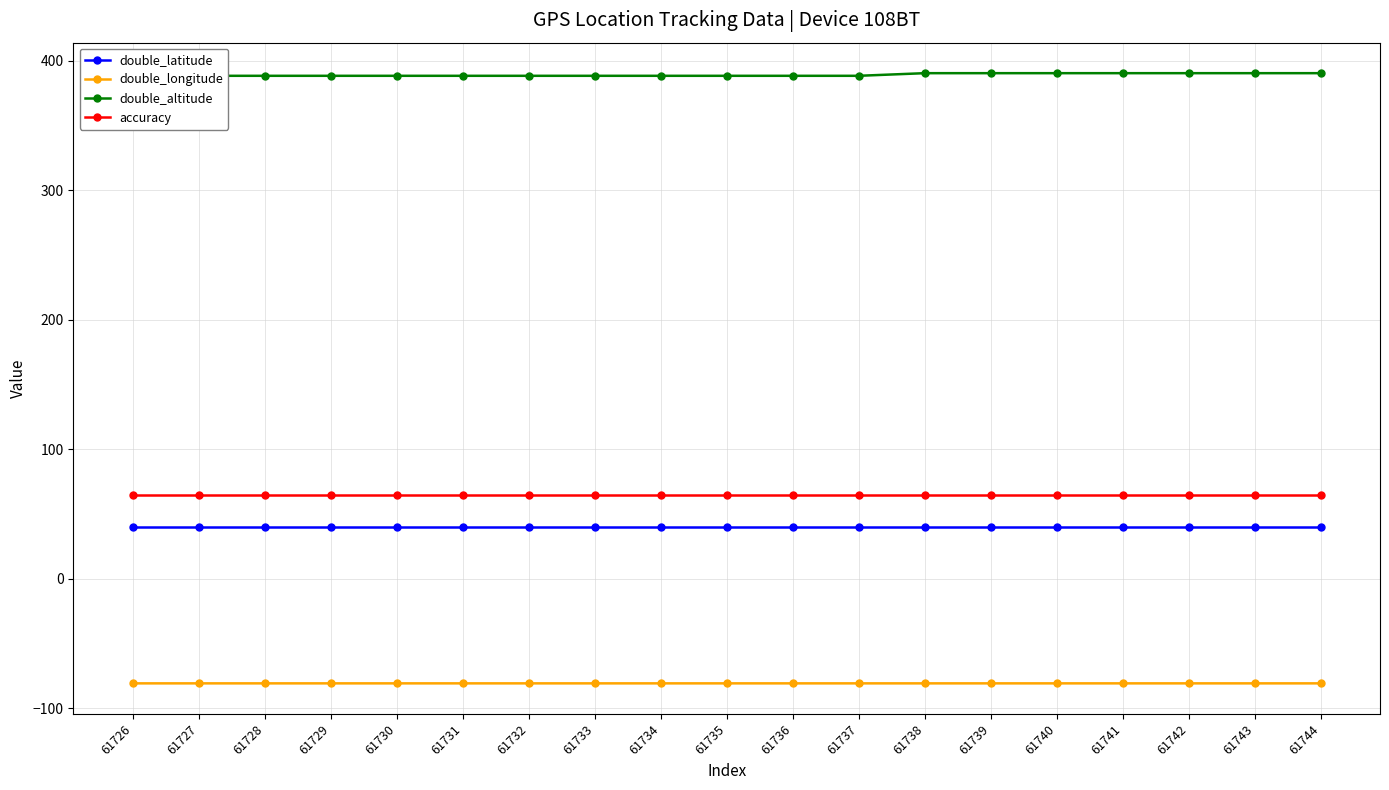

Reading left to right, list all the values displayed in this chart.

double_latitude: 61726=40.1	61727=40.1	61728=40.1	61729=40.1	61730=40.1	61731=40.1	61732=40.1	61733=40.1	61734=40.1	61735=40.1	61736=40.1	61737=40.1	61738=40.1	61739=40.1	61740=40.1	61741=40.1	61742=40.1	61743=40.1	61744=40.1
double_longitude: 61726=-80.6	61727=-80.6	61728=-80.6	61729=-80.6	61730=-80.6	61731=-80.6	61732=-80.6	61733=-80.6	61734=-80.6	61735=-80.6	61736=-80.6	61737=-80.6	61738=-80.6	61739=-80.6	61740=-80.6	61741=-80.6	61742=-80.6	61743=-80.6	61744=-80.6
double_altitude: 61726=388.5	61727=388.5	61728=388.5	61729=388.5	61730=388.5	61731=388.5	61732=388.5	61733=388.5	61734=388.5	61735=388.5	61736=388.5	61737=388.5	61738=390.5	61739=390.5	61740=390.5	61741=390.5	61742=390.5	61743=390.5	61744=390.5
accuracy: 61726=65.0	61727=65.0	61728=65.0	61729=65.0	61730=65.0	61731=65.0	61732=65.0	61733=65.0	61734=65.0	61735=65.0	61736=65.0	61737=65.0	61738=65.0	61739=65.0	61740=65.0	61741=65.0	61742=65.0	61743=65.0	61744=65.0